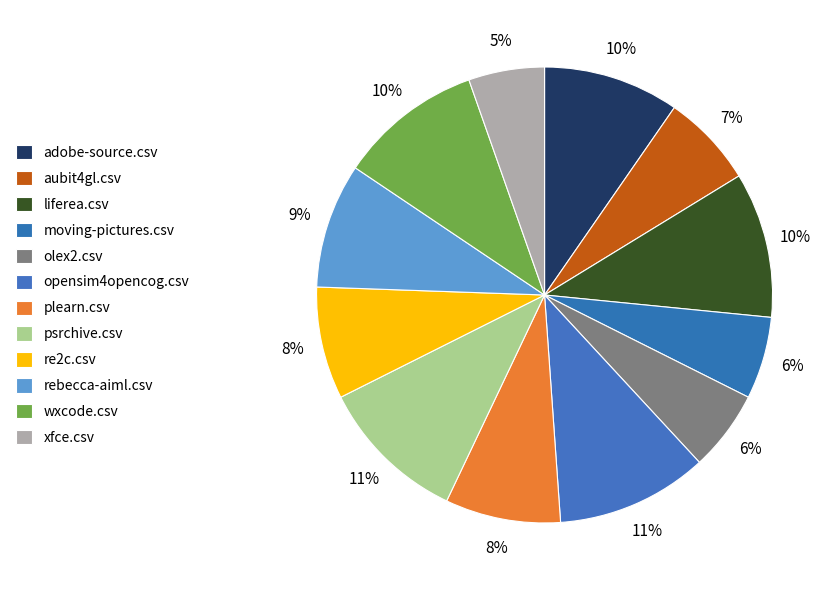

Combined, what portion of the pie is aubit4gl.csv and liferea.csv?

16.9%